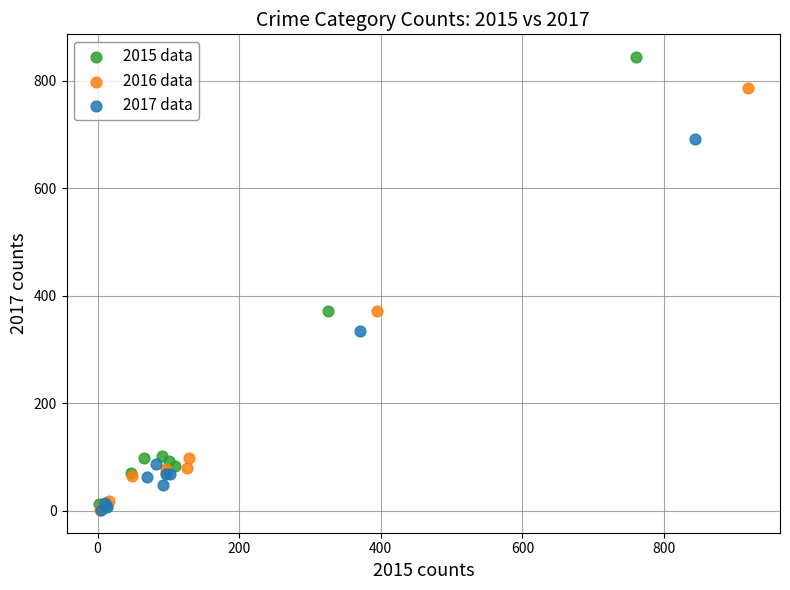

Which series contains the highest Y value?

2015 data